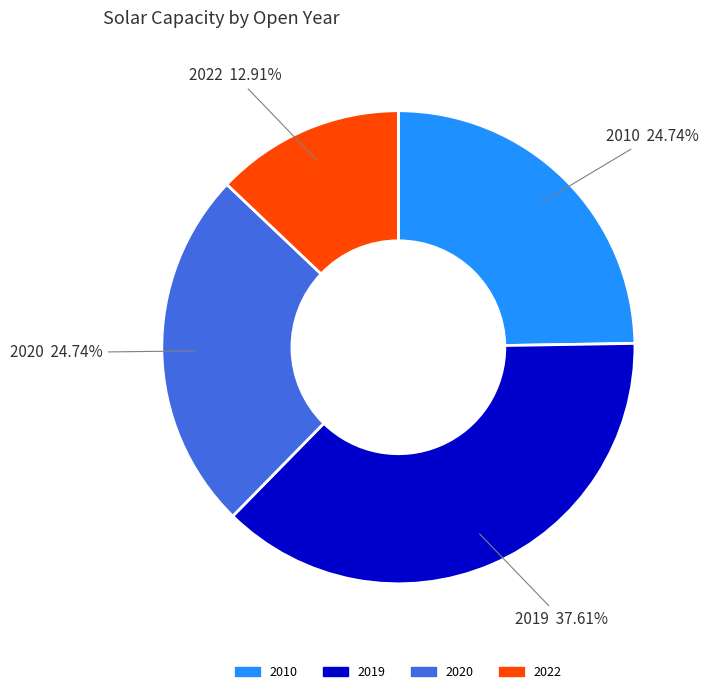

Approximately how many times larger is the value at 2019 compared to 2022?

2.9